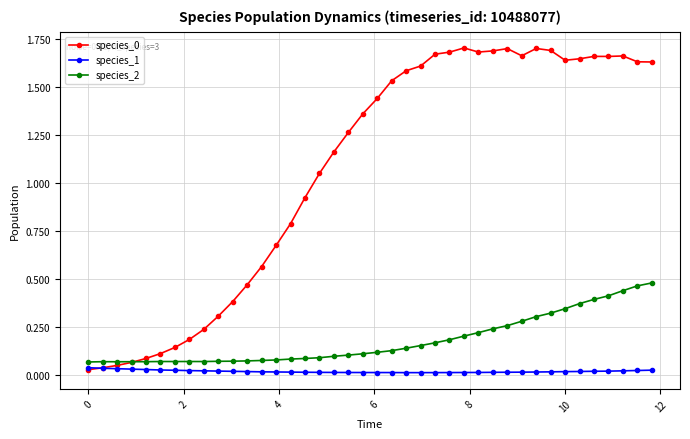

True or false: species_2 and species_1 intersect in this chart.

False